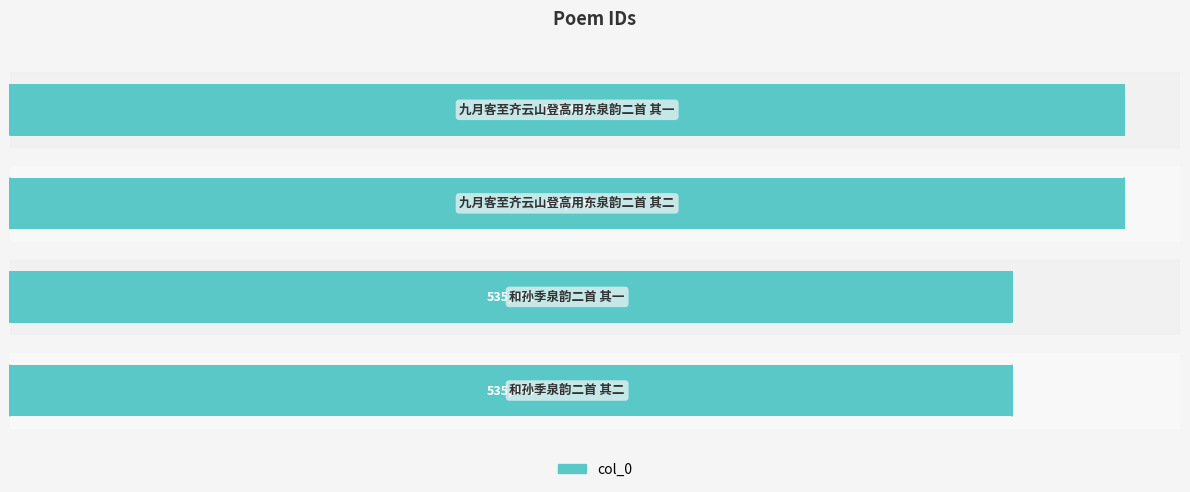

What is the smallest value displayed?

535442